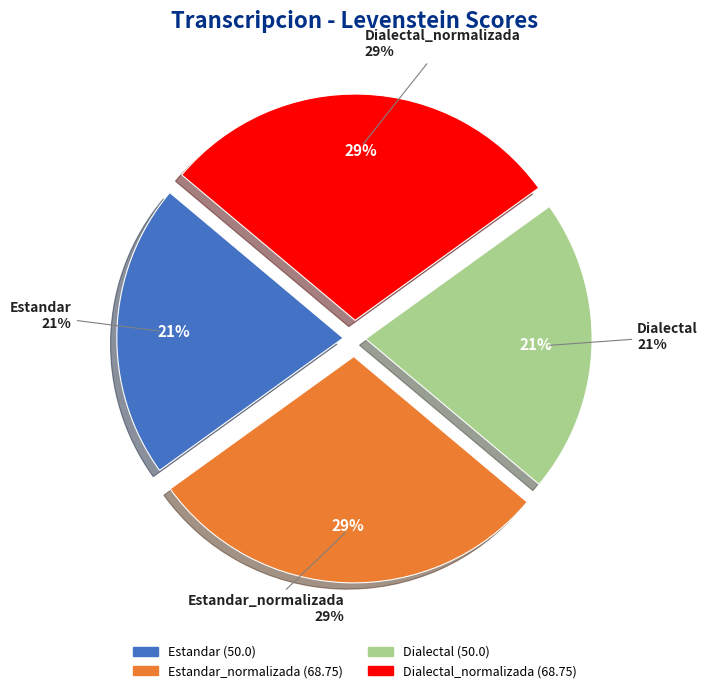

Which slice is the smallest?

Estandar